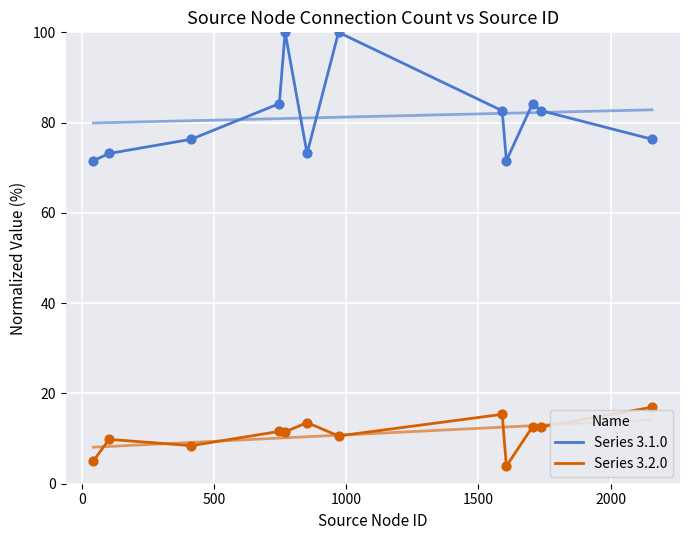

Which series has the largest total across all categories?

Series 3.1.0